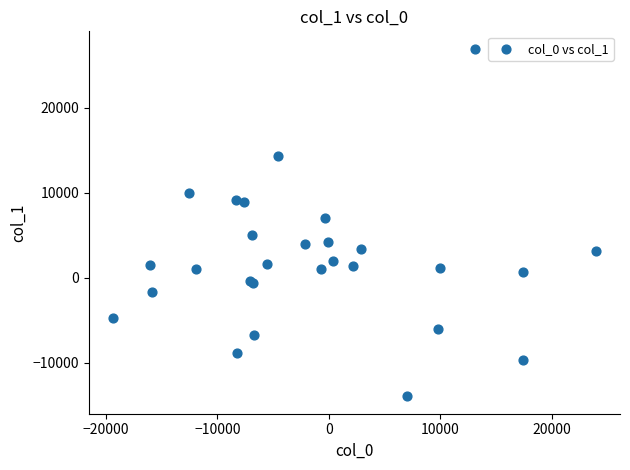

What Y value in the scatter plot is closest to 6489?

7039.5